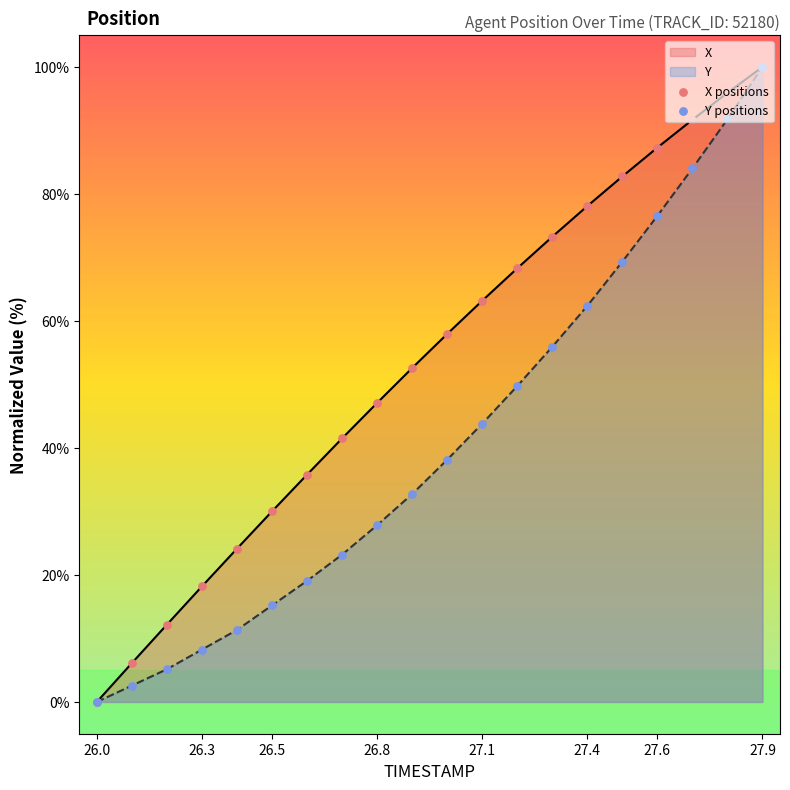

Which series reaches the maximum Y coordinate?

X positions